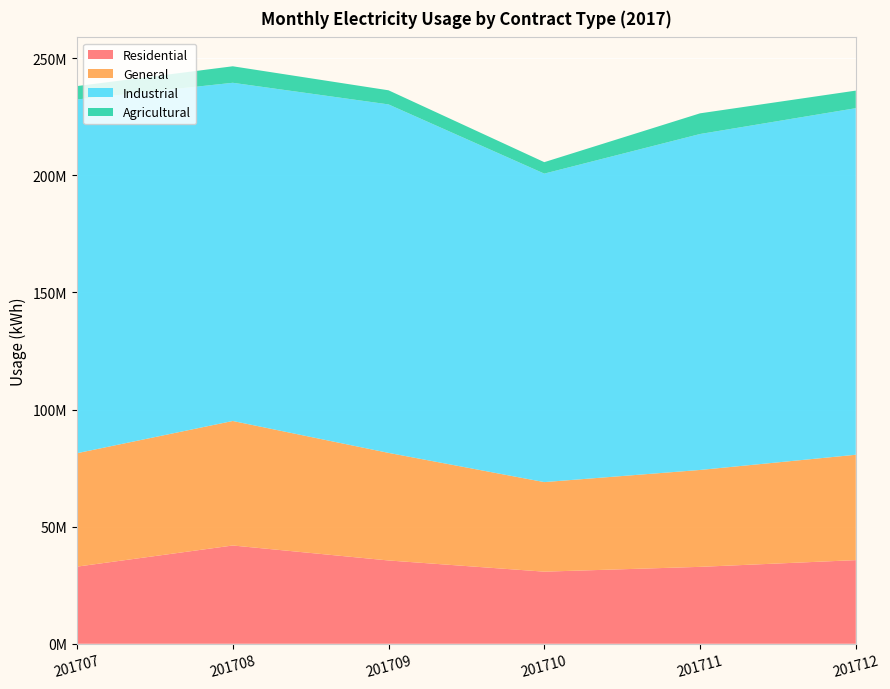

Reading right to left, list all the values displayed in this chart.

Residential: 201712=35711477	201711=32839328	201710=30786773	201709=35566246	201708=41960581	201707=32930891
General: 201712=45000000	201711=41377065	201710=38246642	201709=45945230	201708=53169192	201707=48438586
Industrial: 201712=148000000	201711=143461288	201710=131735221	201709=148812979	201708=144425525	201707=151062808
Agricultural: 201712=7500000	201711=8832339	201710=4889942	201709=6021411	201708=7047145	201707=5706990